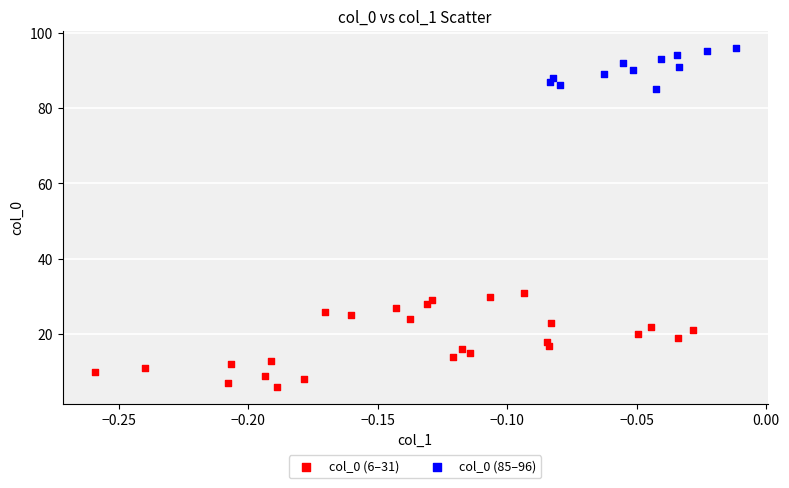

Which series reaches the maximum Y coordinate?

col_0 (85–96)